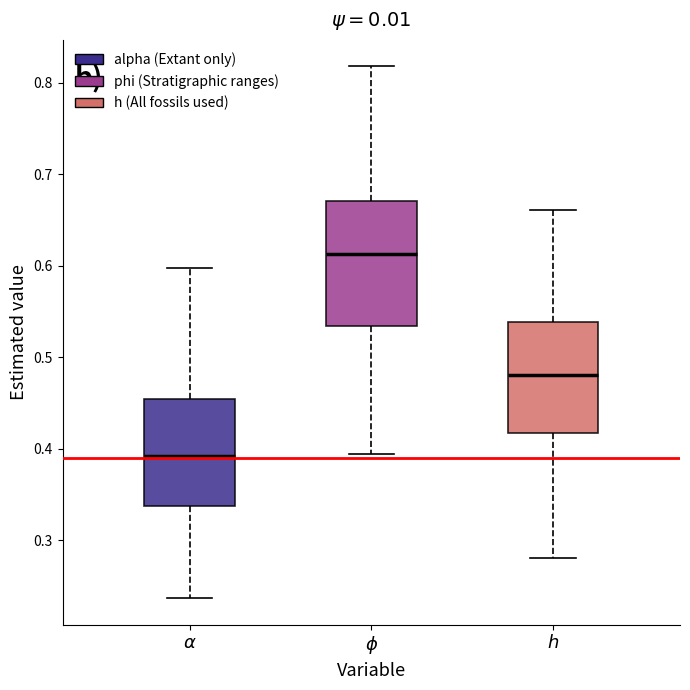

Reading left to right, transcribe this box plot: for each box, give where its median line is, the range the box spans, and where its two whiskers end, as read against the y-axis. The values are not printed on the chart, so give them approximately, as read against the axis.

$\alpha$: median 0.39, box 0.34 to 0.45, whiskers 0.24 to 0.60
$\phi$: median 0.61, box 0.53 to 0.67, whiskers 0.39 to 0.82
$h$: median 0.48, box 0.42 to 0.54, whiskers 0.28 to 0.66